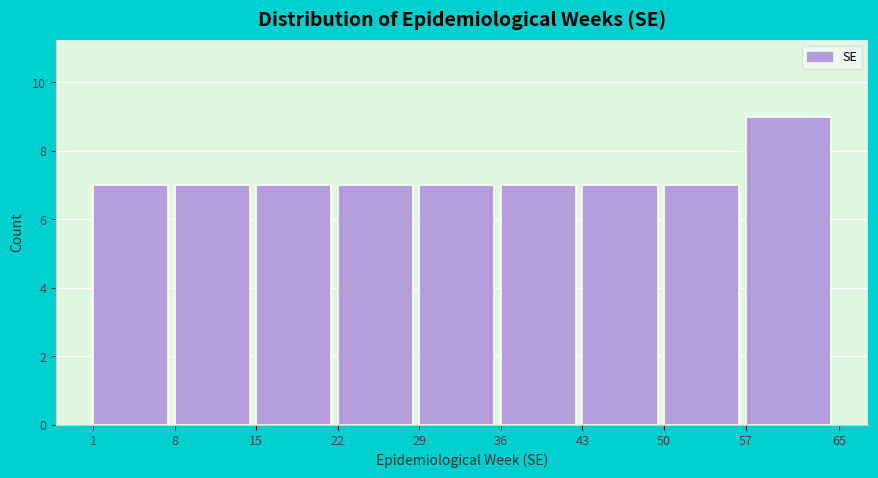

What is the height of the bar covering 15 to 22 on the x-axis? The values are not printed on the chart, so give them approximately, as read against the axis.

7